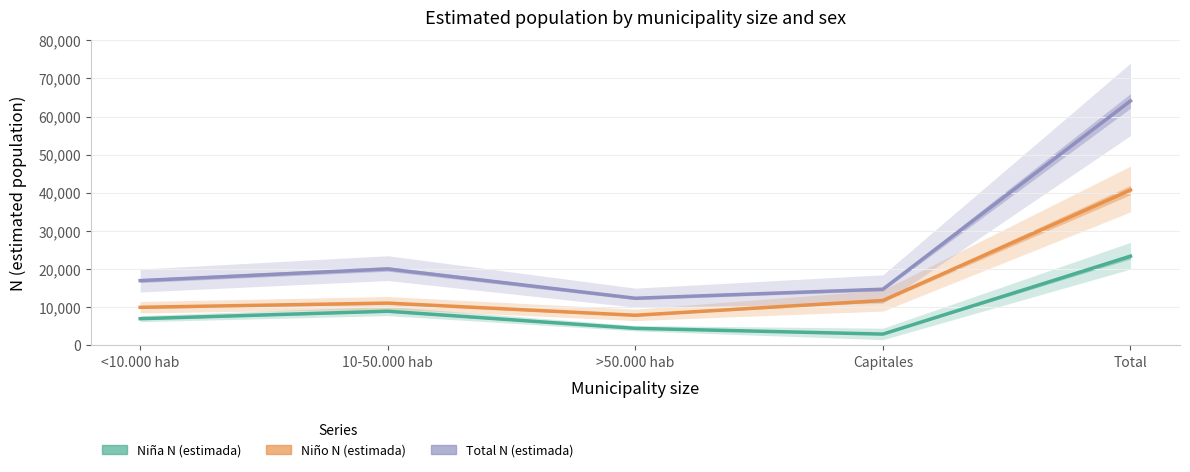

Reading left to right, extract all data points from this chart.

Niña N (estimada): 6996	8955	4465	2954	23369
Niño N (estimada): 9981	11082	7892	11769	40724
Total N (estimada): 16976	20037	12356	14723	64093